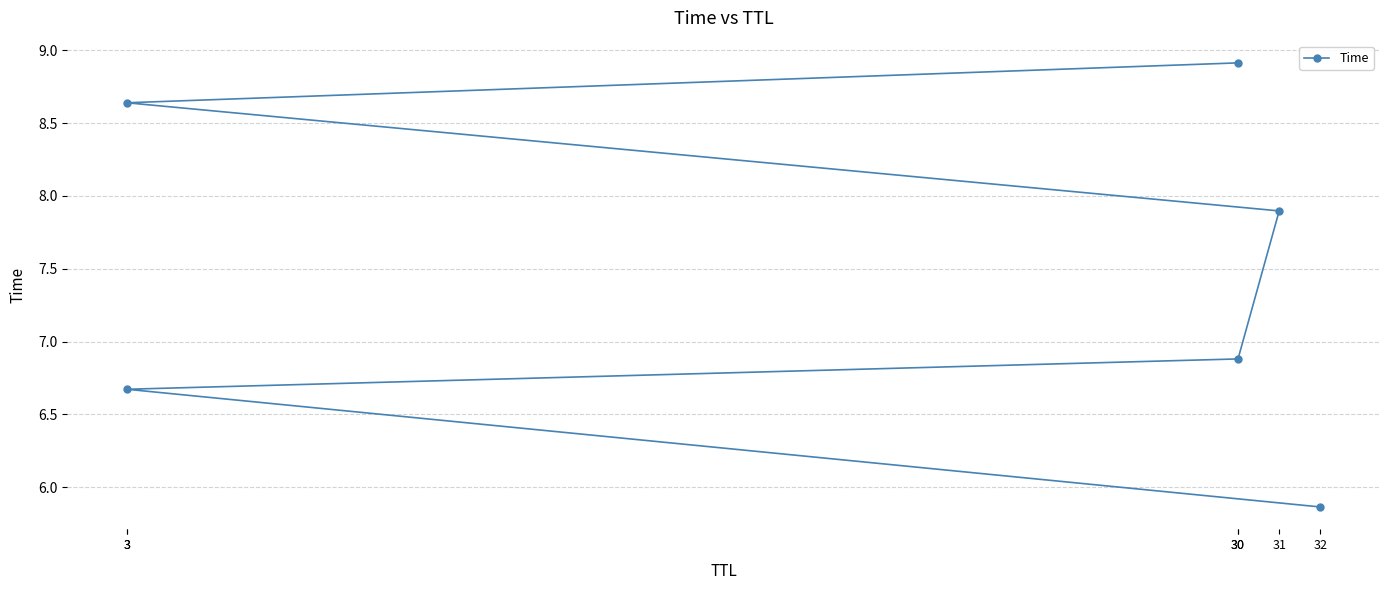

What is the average value?

7.5